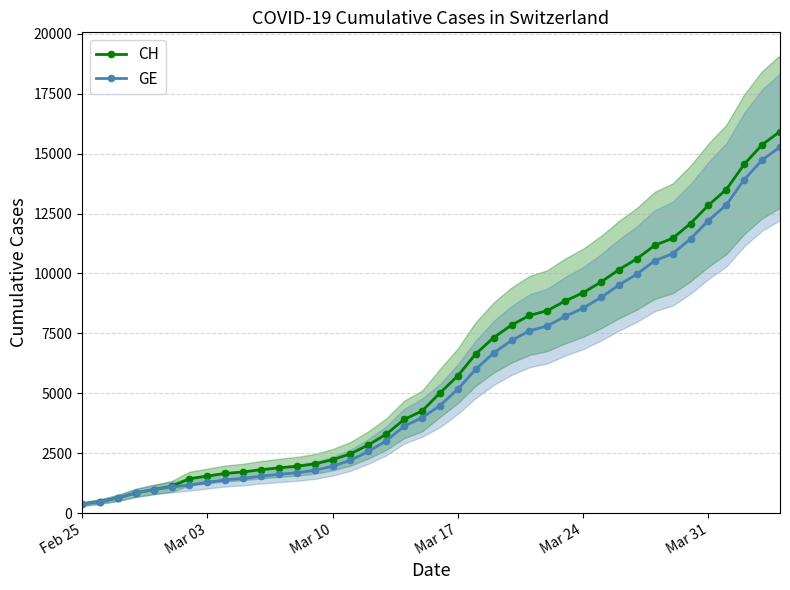

How many values in the CH series are below 5012?

20